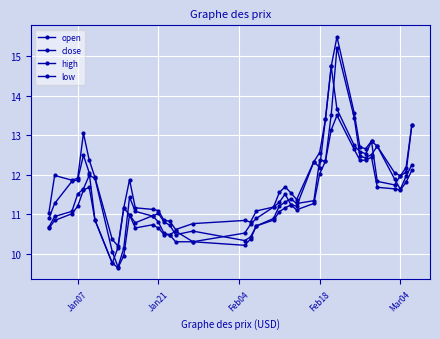

What is the difference between the maximum and minimum values in the high series?

5.3